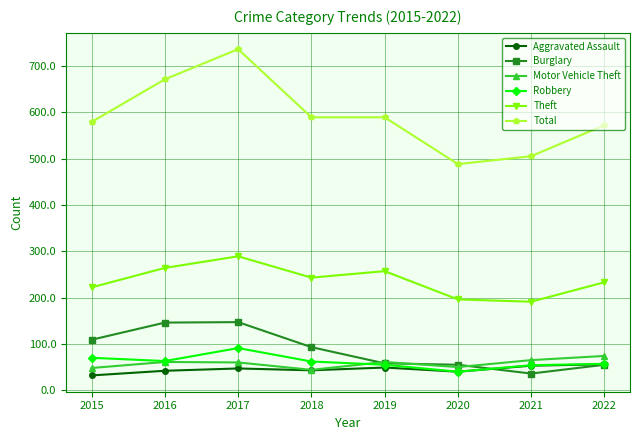

What is the highest value of the Aggravated Assault series?

56